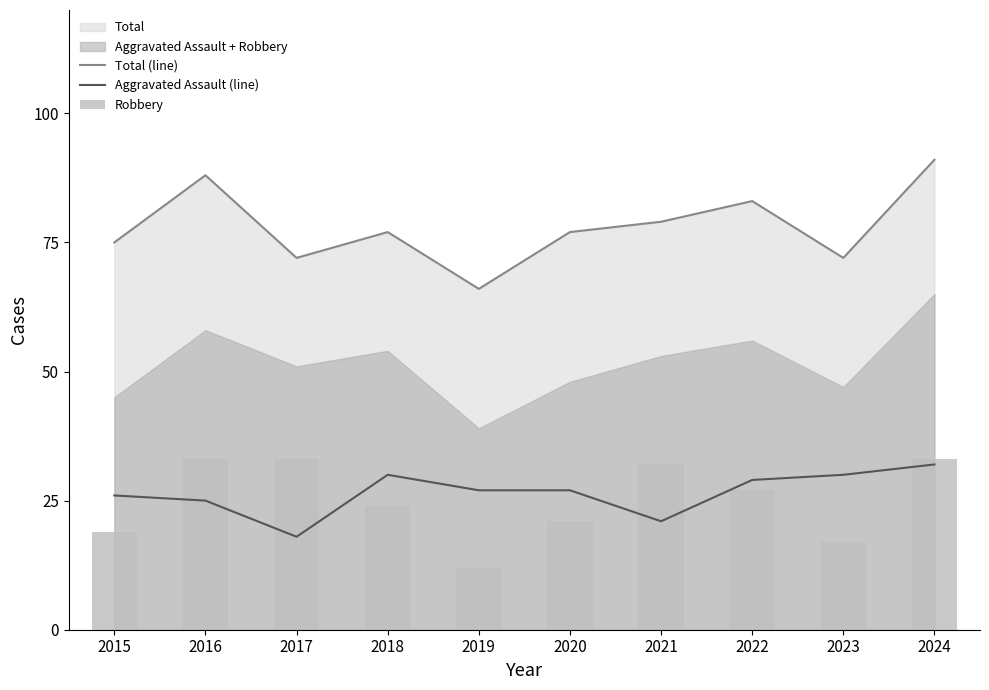

Rank the categories by Robbery value from lowest to highest.

2019, 2023, 2015, 2020, 2018, 2022, 2021, 2016, 2017, 2024